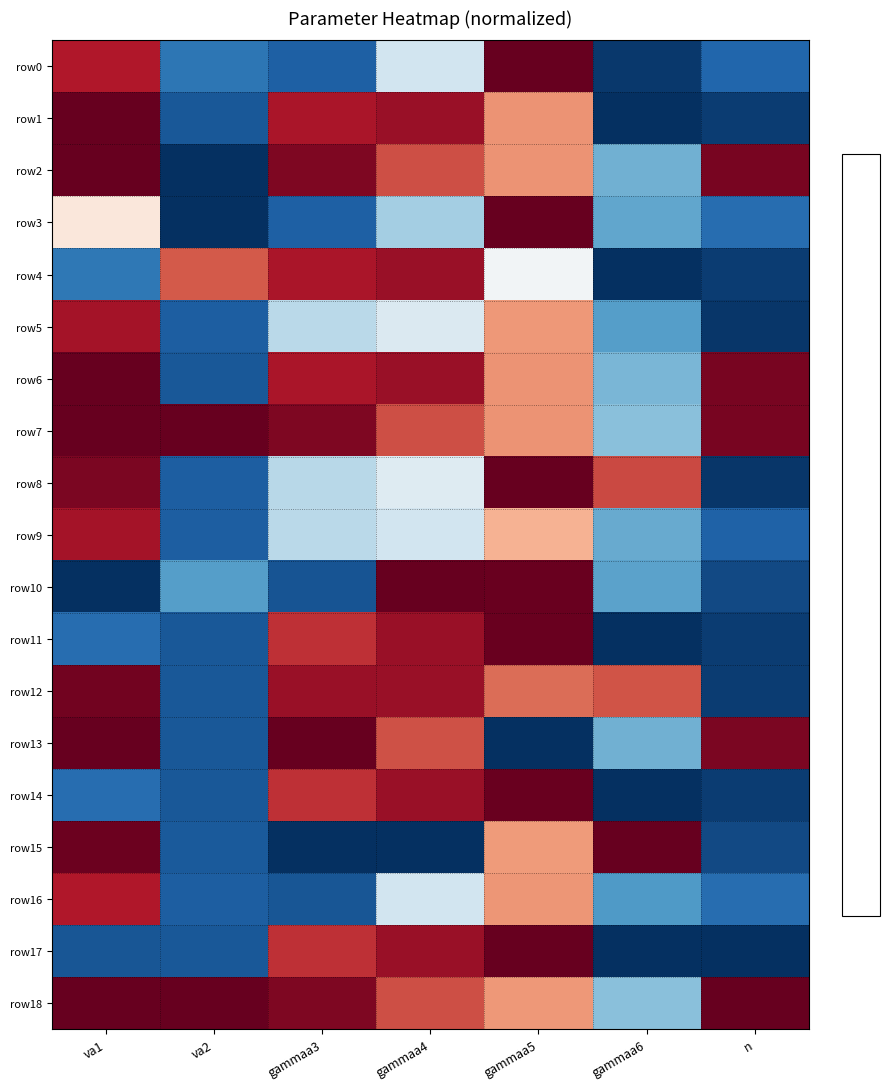

What is the difference between the highest and lowest values at va1?

2.0